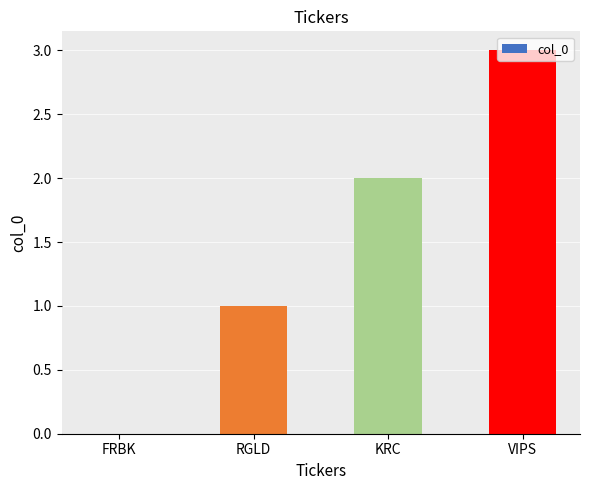

What is the ratio of the value at VIPS to the value at KRC?

1.5